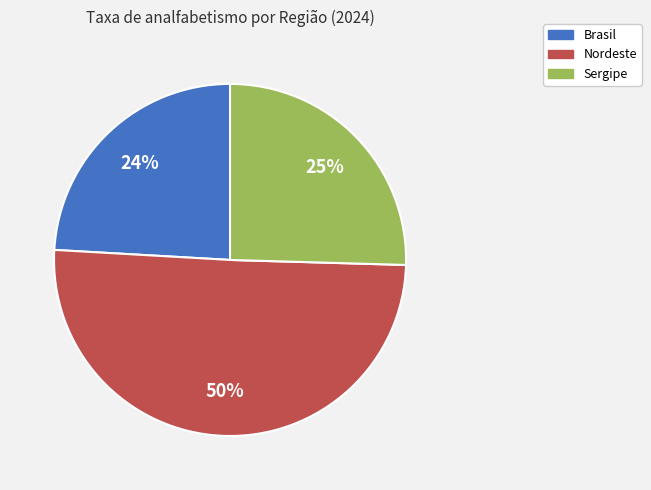

Count the number of slices in the pie.

3